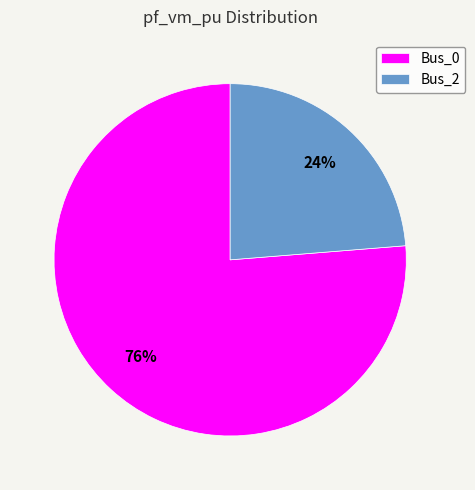

Count the number of slices in the pie.

2